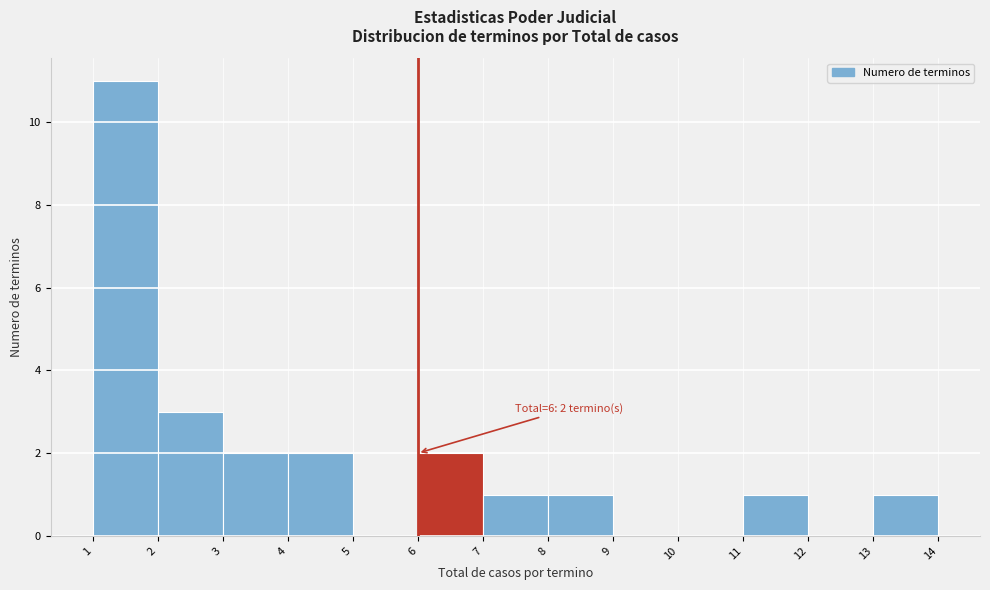

Over which range of the x-axis is the bar tallest?

1 to 2